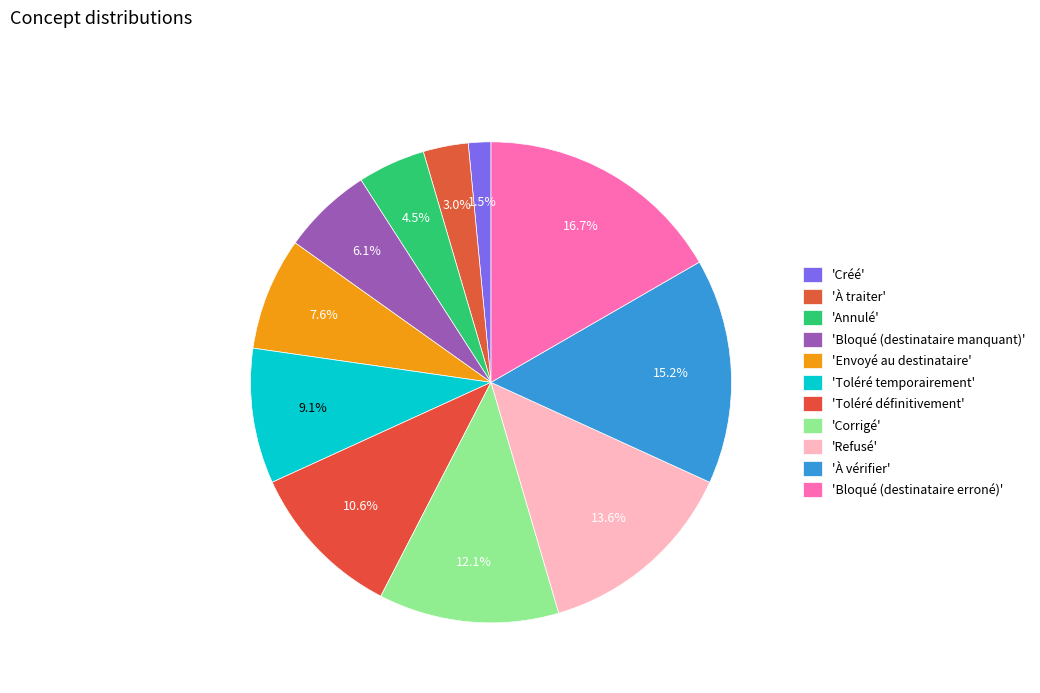

To the nearest percent, what is the difference between the largest and smallest slice percentages?

15%